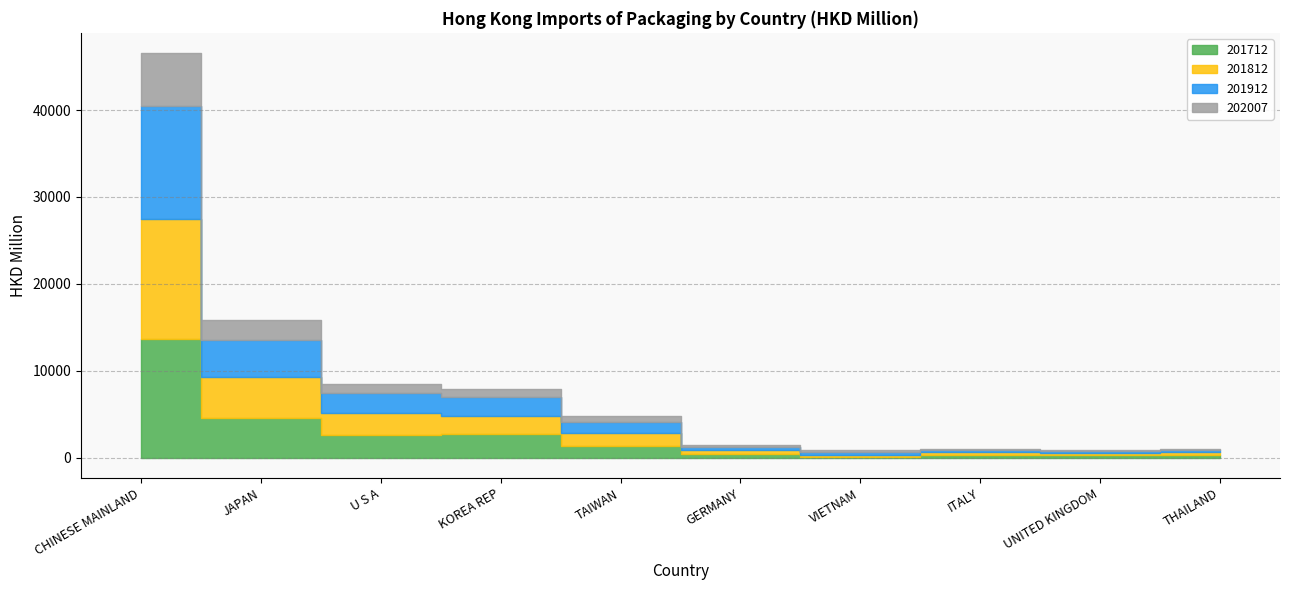

At which label does 201712 reach its minimum?

VIETNAM